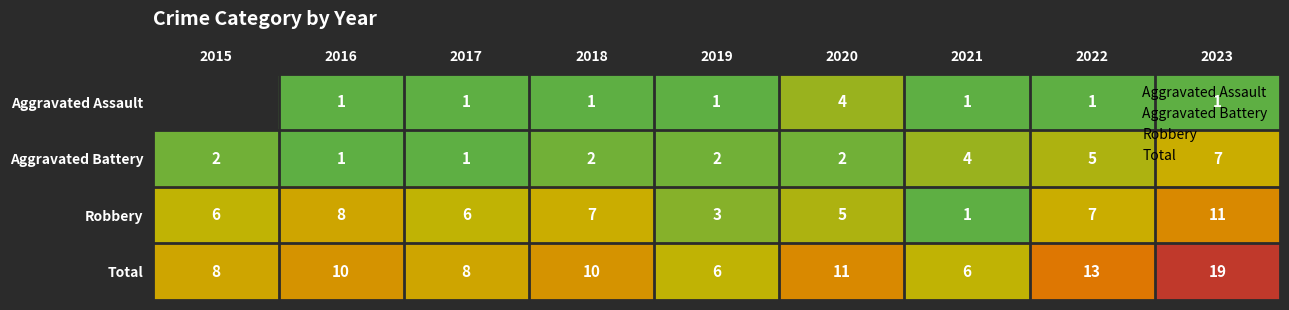

List the series in order of their peak value, lowest first.

Aggravated Assault, Aggravated Battery, Robbery, Total